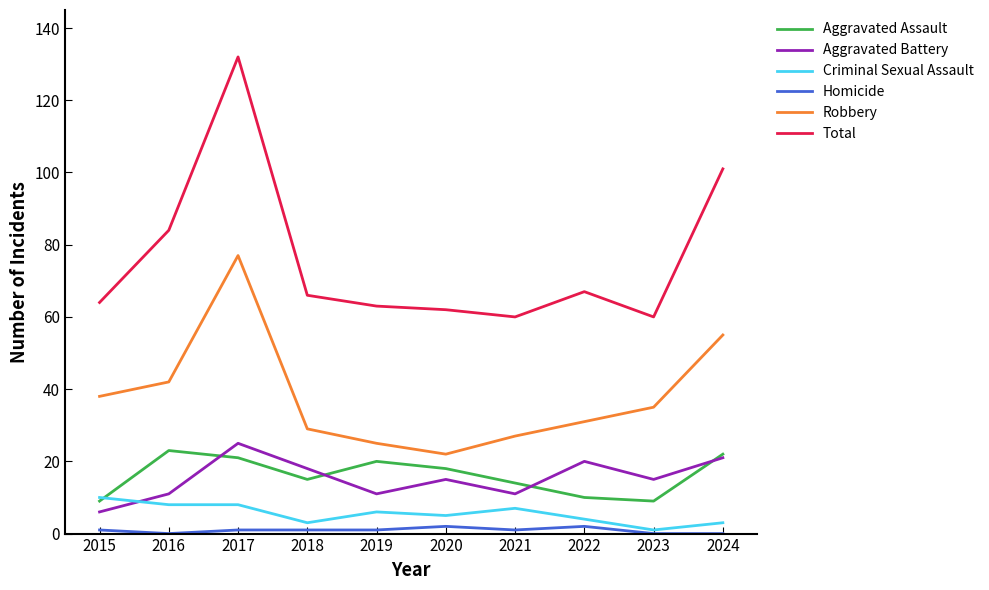

Reading right to left, transcribe all the data shown in this chart.

Aggravated Assault: 22	9	10	14	18	20	15	21	23	9
Aggravated Battery: 21	15	20	11	15	11	18	25	11	6
Criminal Sexual Assault: 3	1	4	7	5	6	3	8	8	10
Homicide: 0	0	2	1	2	1	1	1	0	1
Robbery: 55	35	31	27	22	25	29	77	42	38
Total: 101	60	67	60	62	63	66	132	84	64